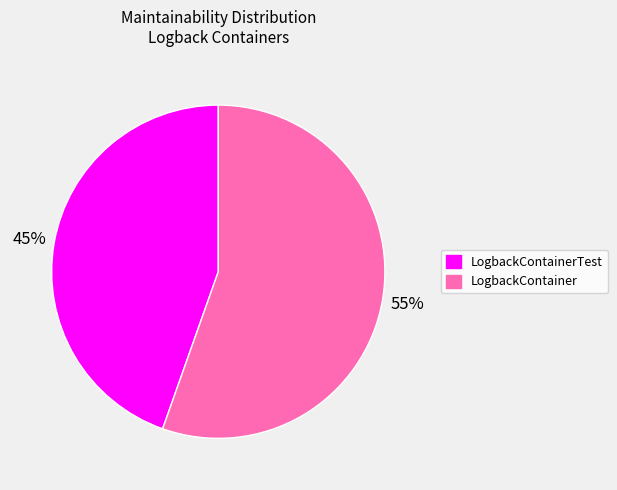

Is there a majority slice in this chart?

Yes